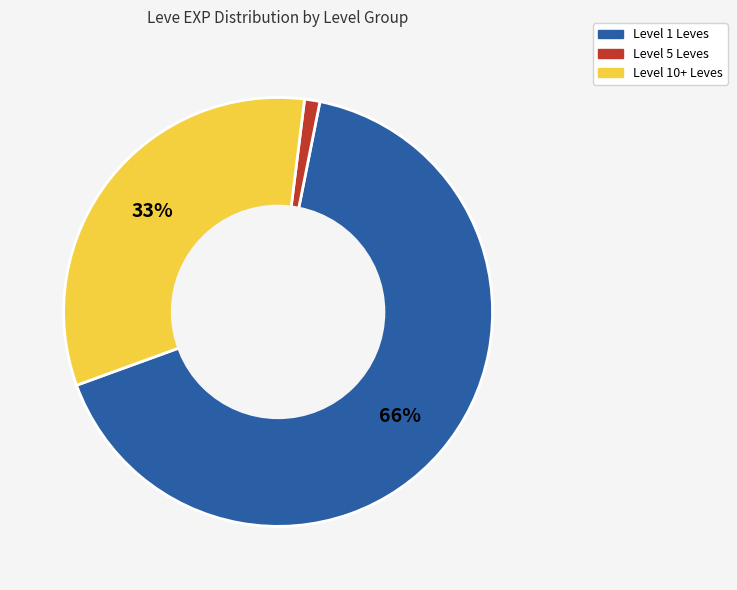

To the nearest percent, what is the difference between the largest and smallest slice percentages?

65%